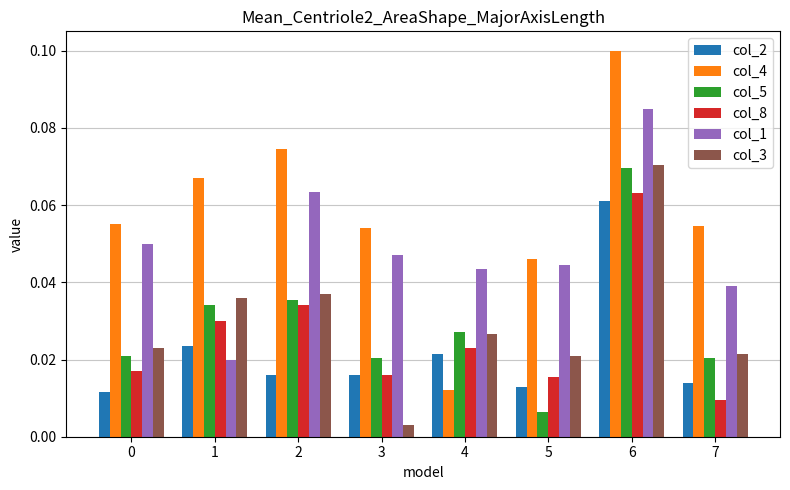

At which label does col_3 reach its peak?

6